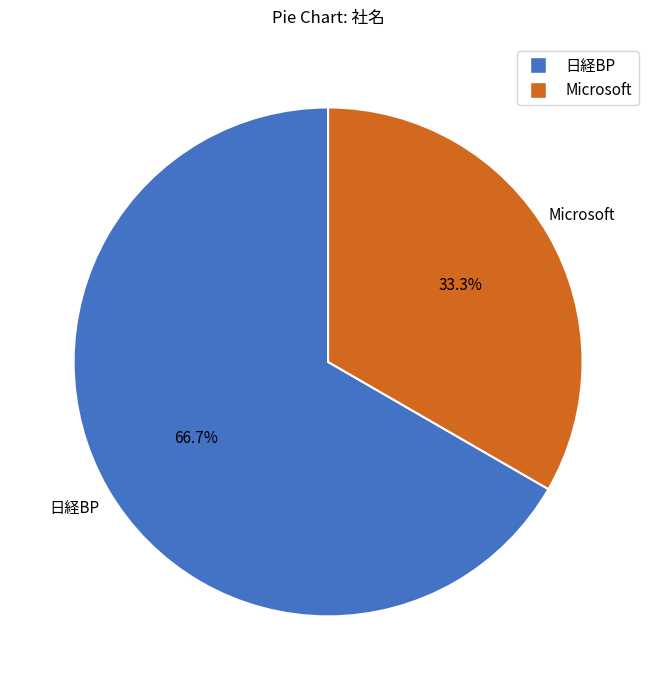

Combined, do 日経BP and Microsoft account for over 50%?

Yes